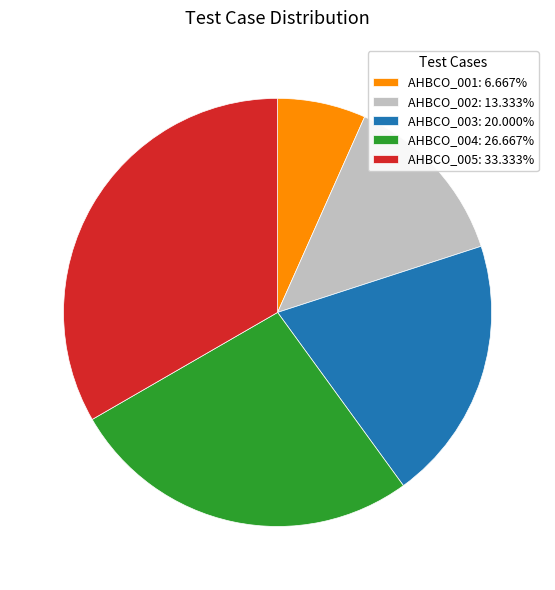

Is AHBCO_002 the majority of the pie?

No